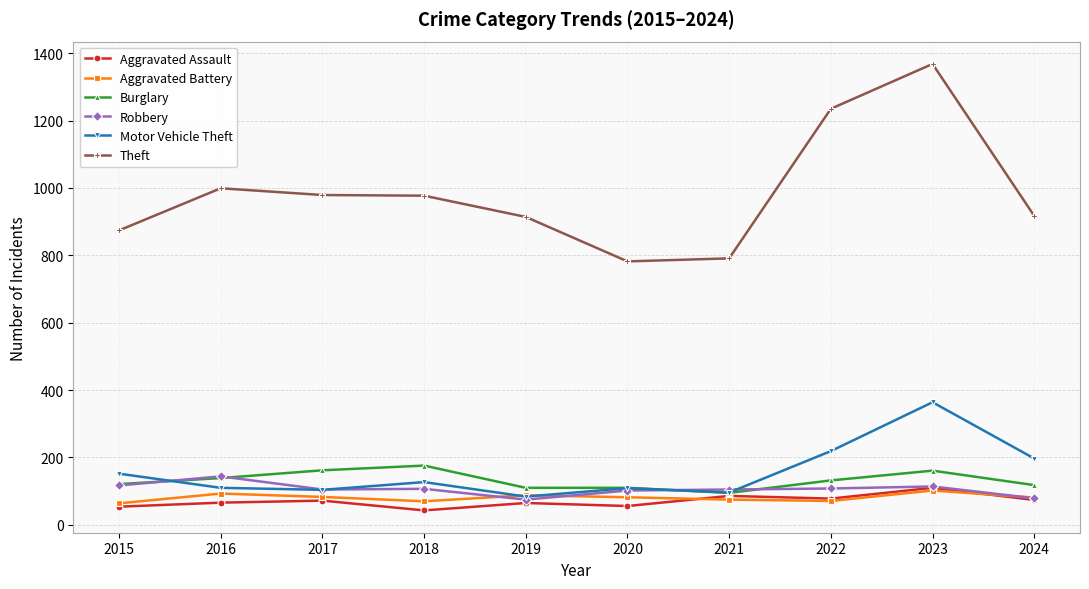

Where does the Robbery series first go above 107?

2015